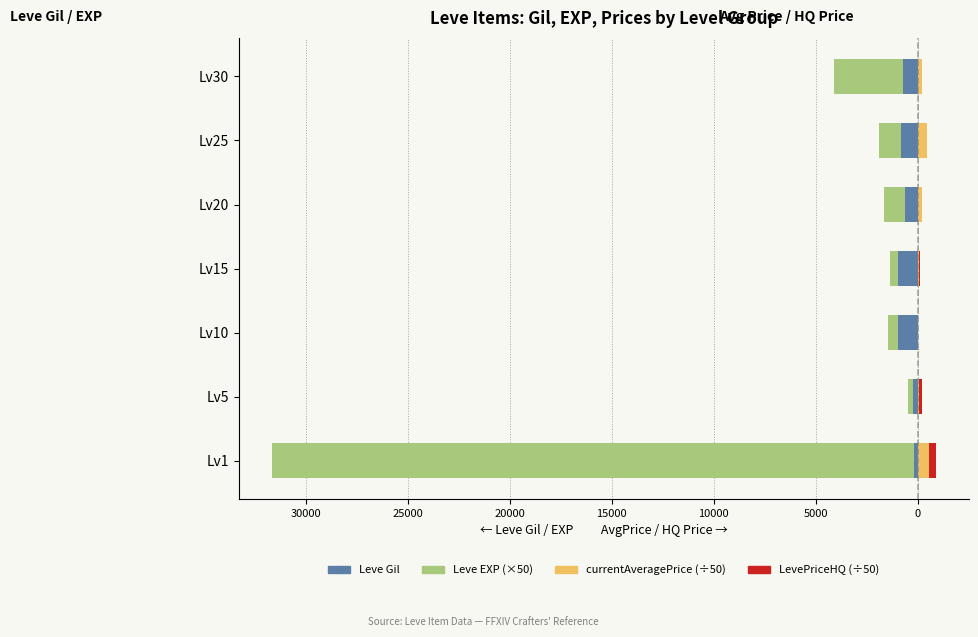

What are all the series names shown in the legend?

Leve Gil, Leve EXP (×50), currentAveragePrice (÷50), LevePriceHQ (÷50)